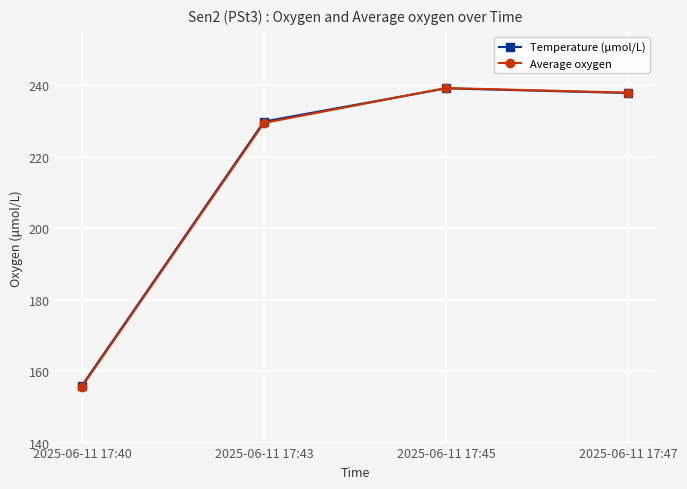

Is it true that Average oxygen equals 218.7 at 2025-06-11 17:40?

False